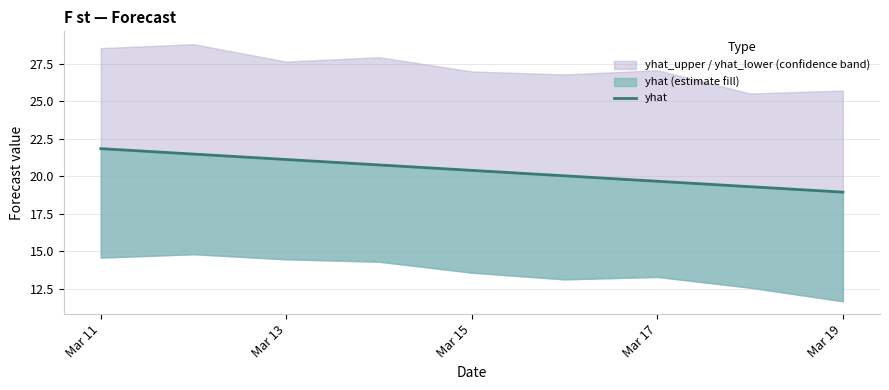

What is the sum of all values?

183.6